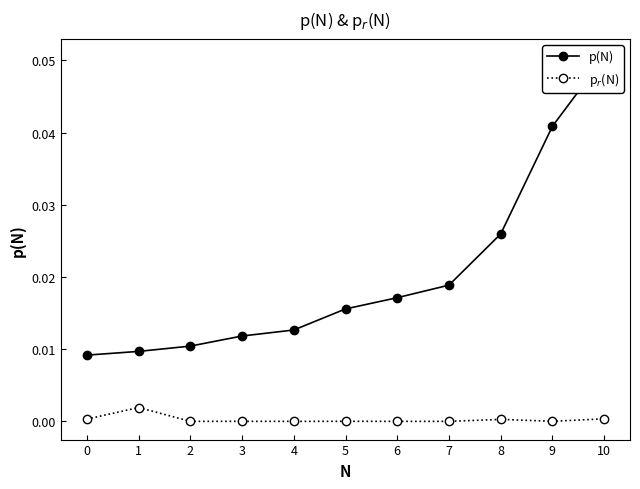

Rank the series at 1 from lowest to highest value.

p$_r$(N), p(N)